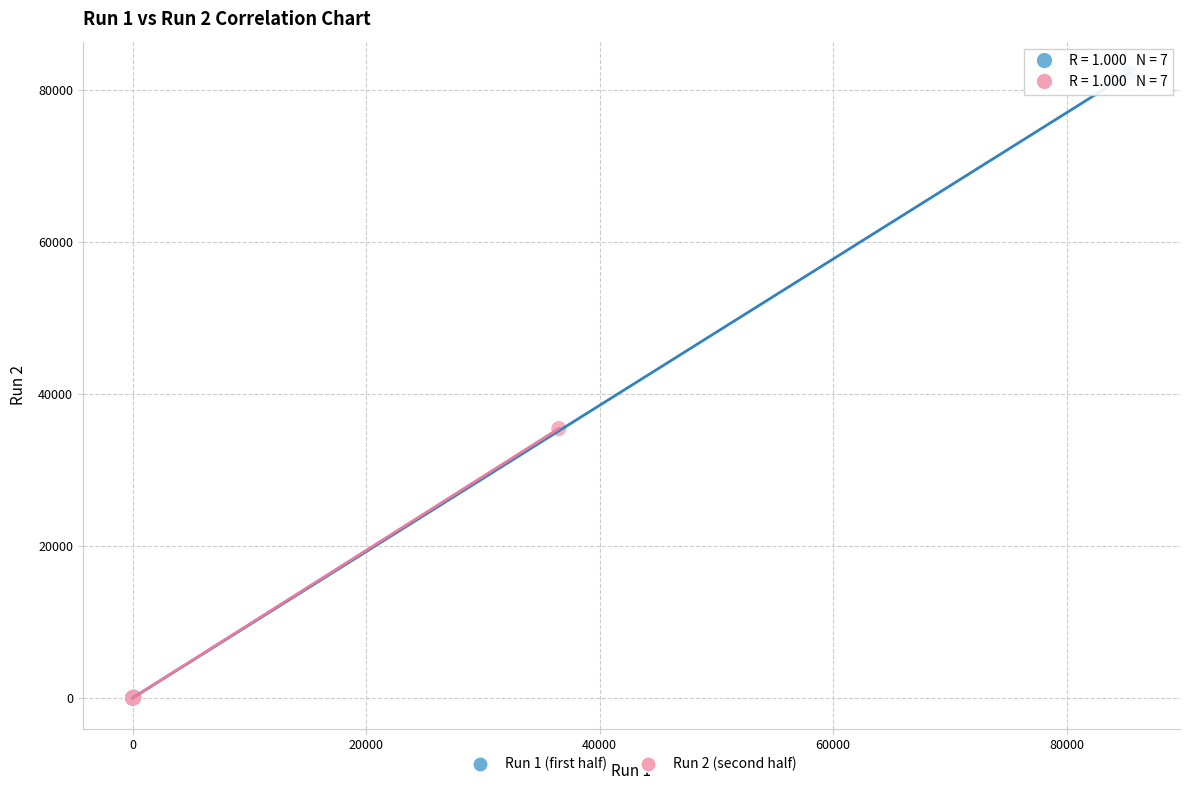

Which series has the widest spread of Y values?

Run 1 (first half)